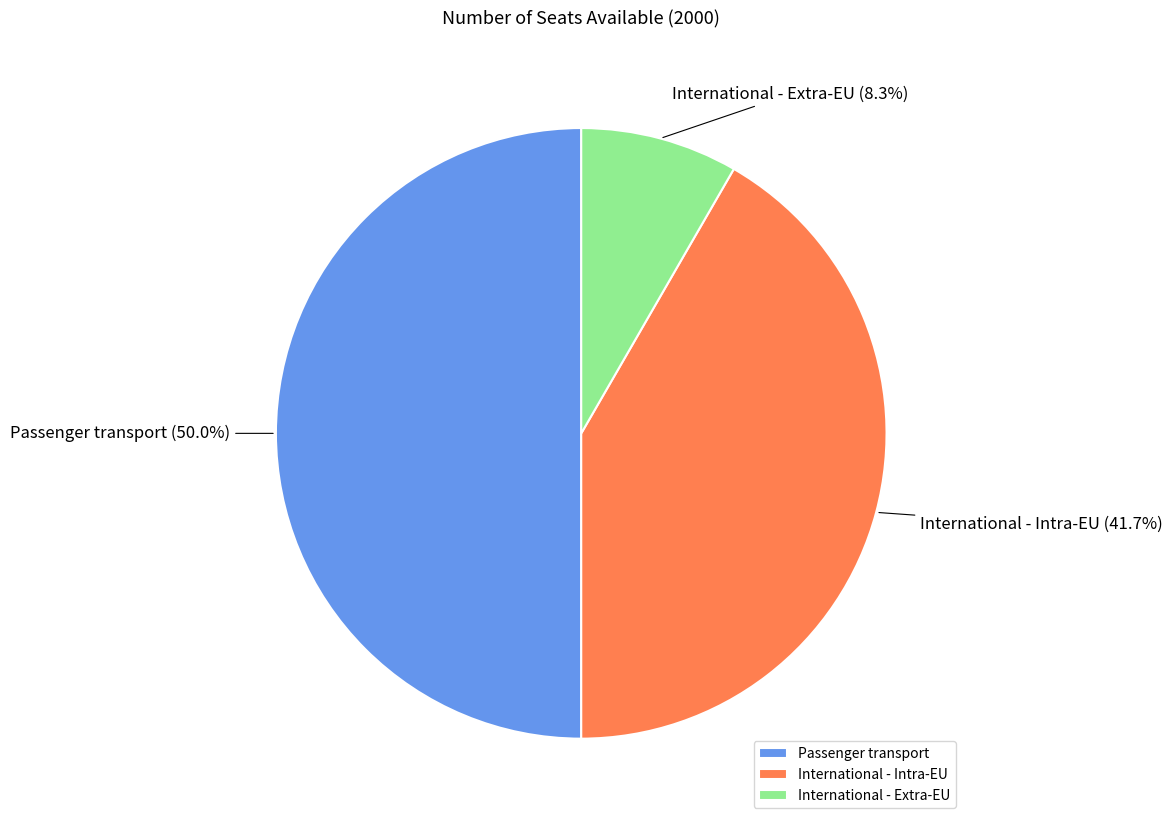

Rank the categories by value from highest to lowest.

Passenger transport, International - Intra-EU, International - Extra-EU